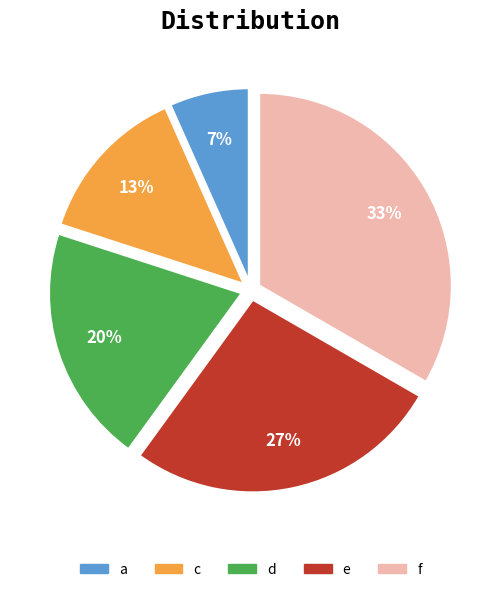

Do c and f together represent more than half of the pie?

No